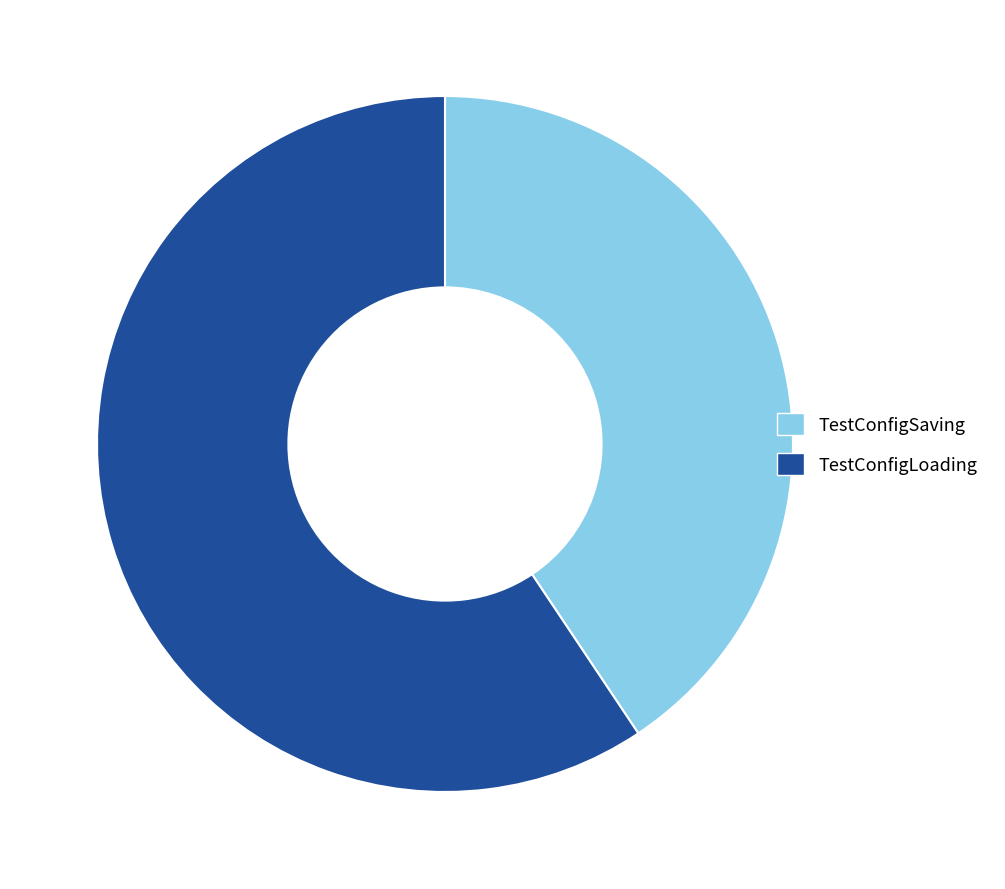

Which slice is the largest?

TestConfigLoading